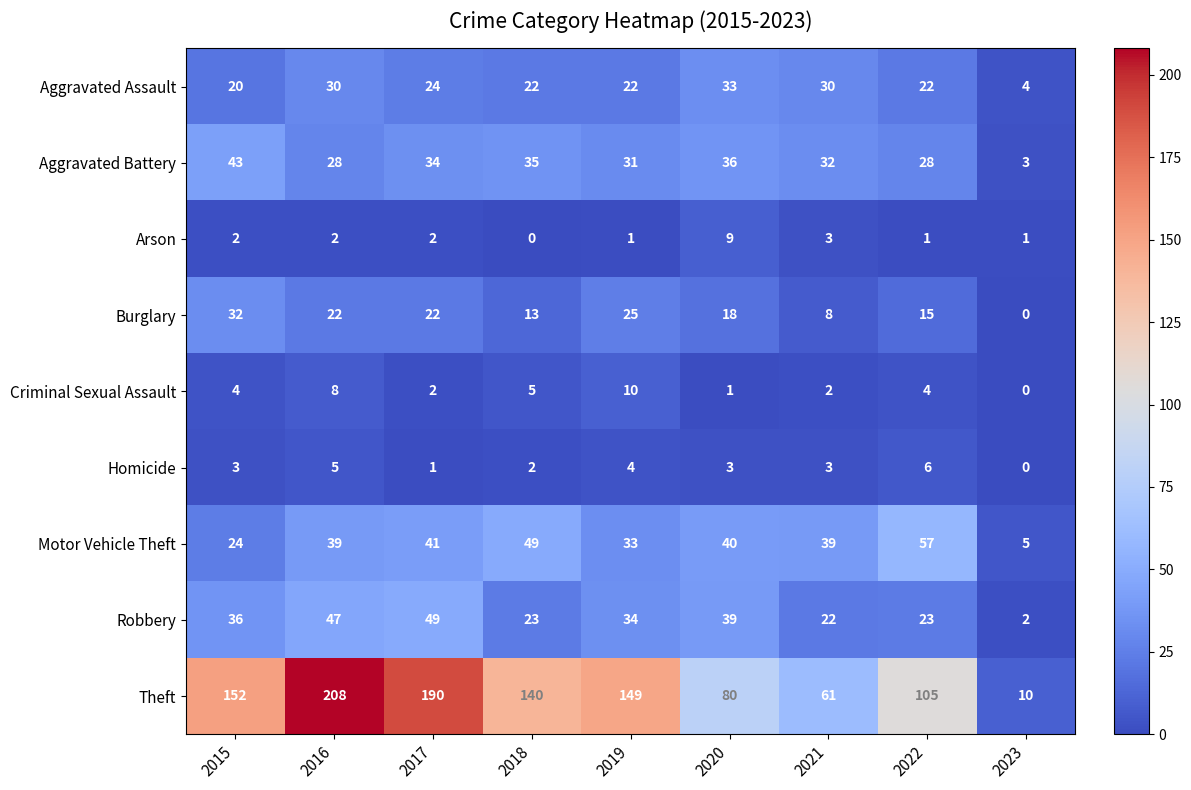

Is it true that Aggravated Battery equals 40 at 2016?

False